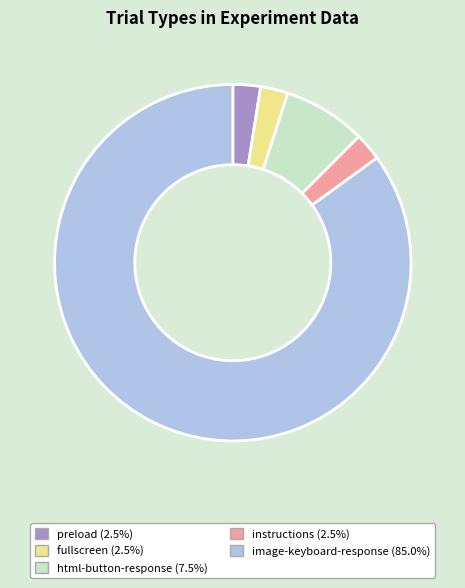

How many segments does this pie chart have?

5